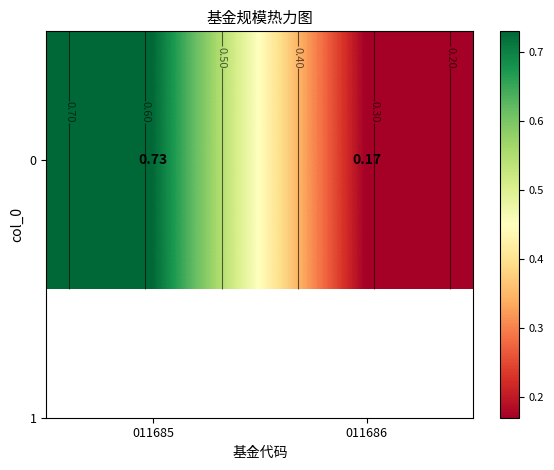

What is the approximate value at 011686?

0.2